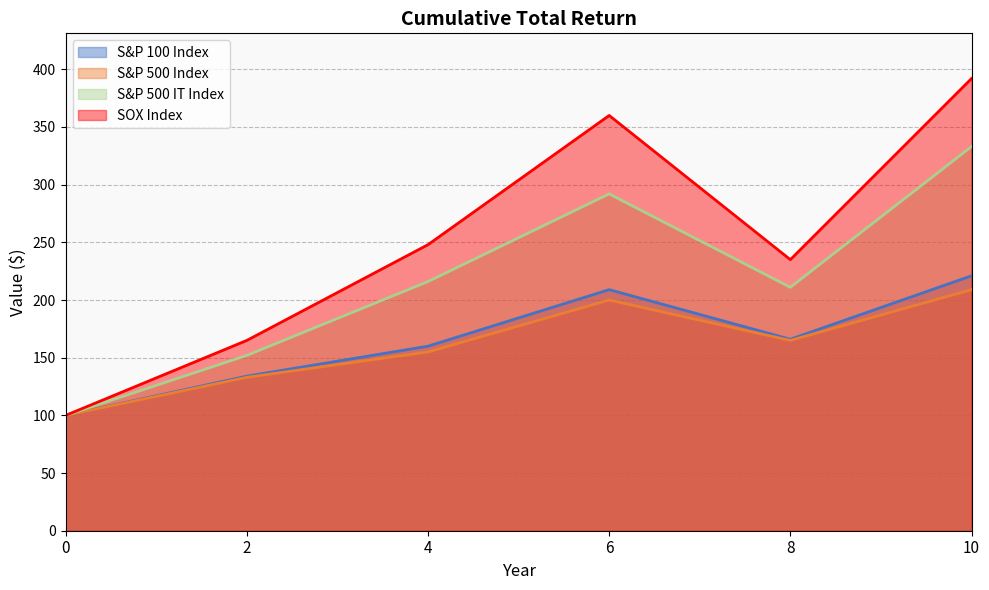

True or false: SOX Index and S&P 500 Index intersect in this chart.

False